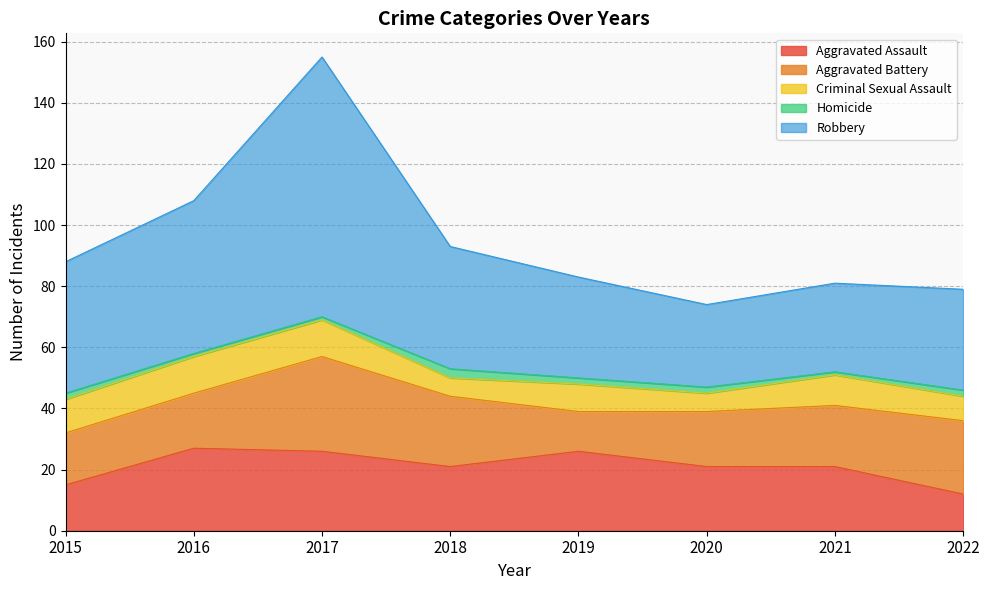

True or false: Aggravated Battery has more than 2 points higher than both neighbors.

False